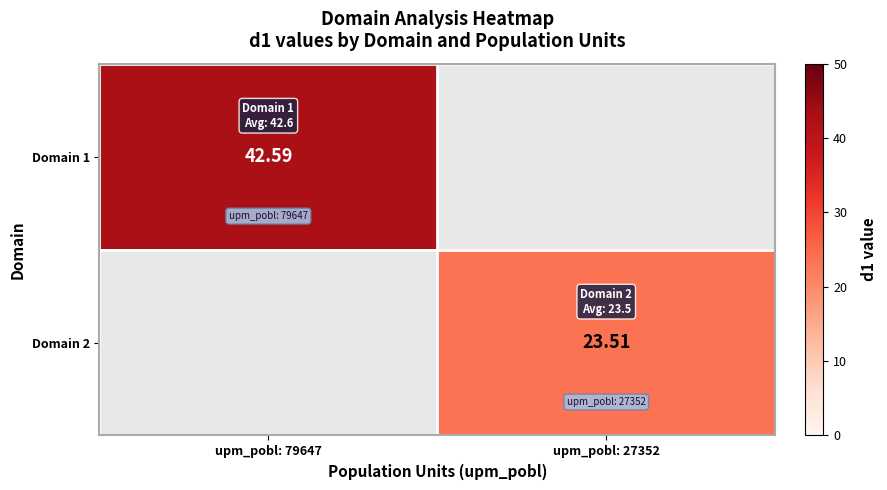

Is the value of Domain 1 at upm_pobl: 79647 greater than the value of Domain 2 at upm_pobl: 27352?

Yes